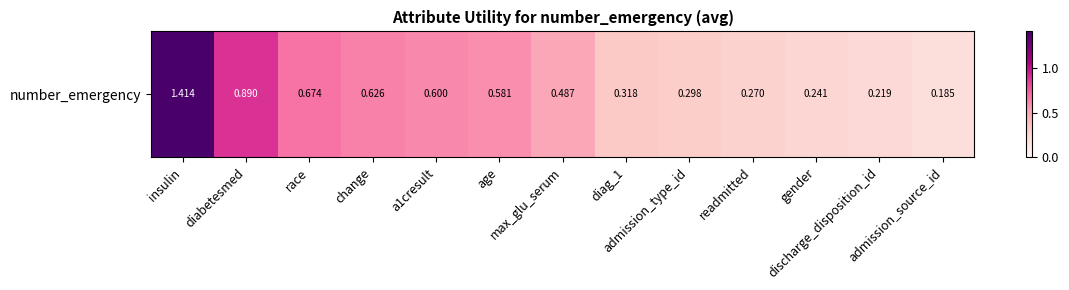

What is the greatest value displayed?

1.4